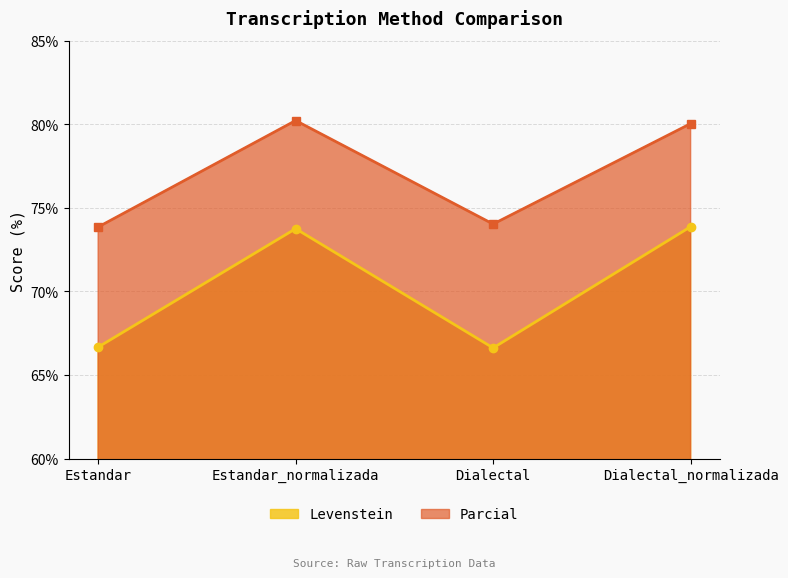

Where is Parcial nearest to the value 77?

Dialectal